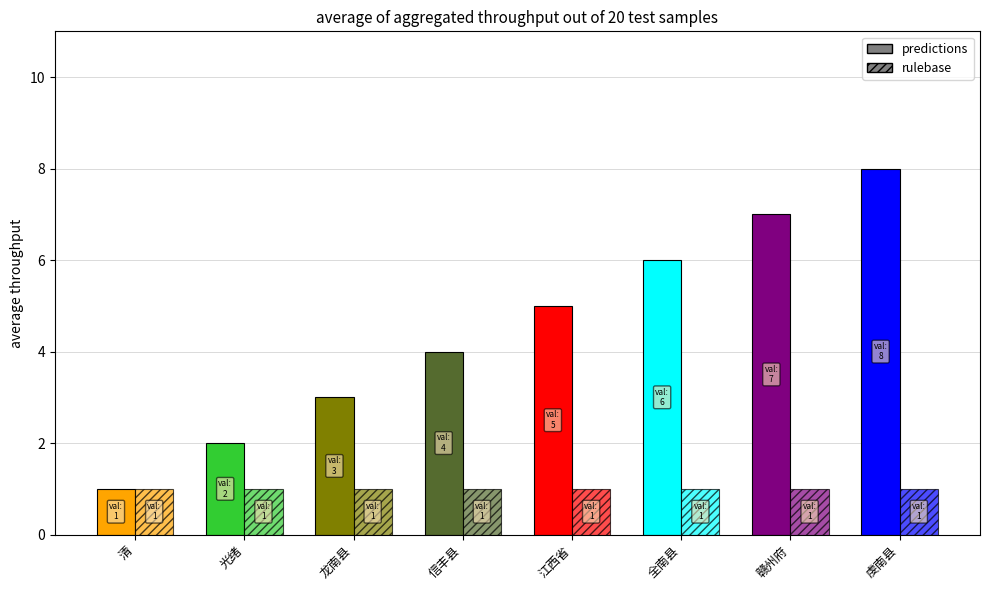

What position from the right is 龙南县?

6